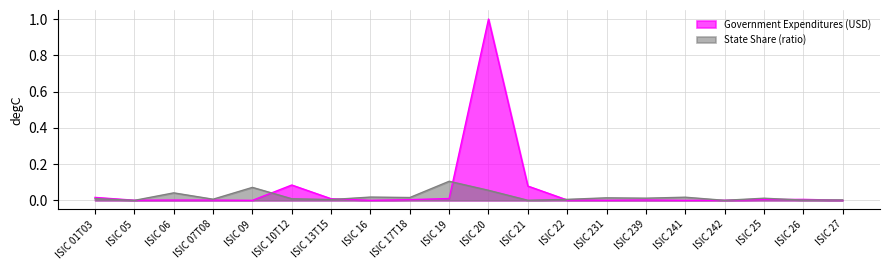

Rank the categories by Government Expenditures (USD) value from highest to lowest.

ISIC 20, ISIC 10T12, ISIC 21, ISIC 01T03, ISIC 19, ISIC 13T15, ISIC 26, ISIC 25, ISIC 17T18, ISIC 22, ISIC 239, ISIC 06, ISIC 07T08, ISIC 05, ISIC 27, ISIC 242, ISIC 231, ISIC 16, ISIC 241, ISIC 09